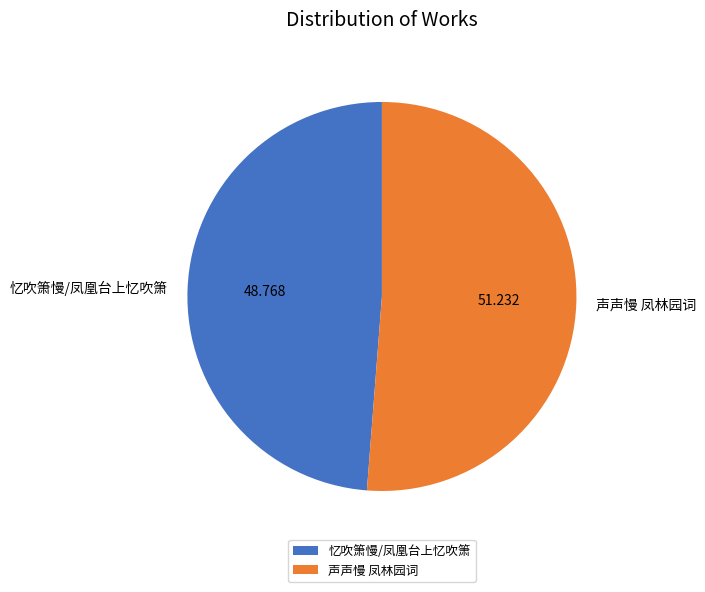

How many segments does this pie chart have?

2